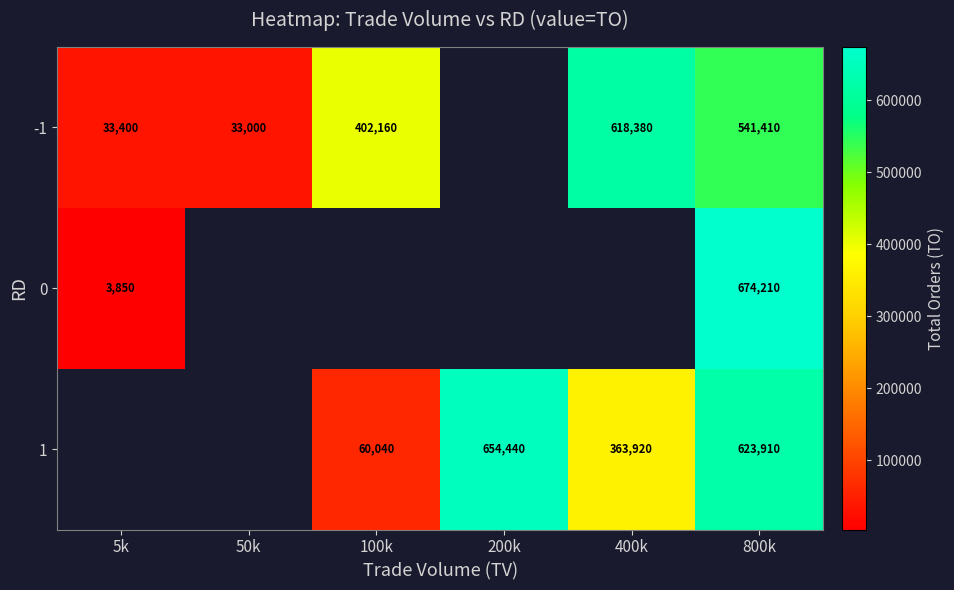

Which has a higher value, 400k or 50k?

400k